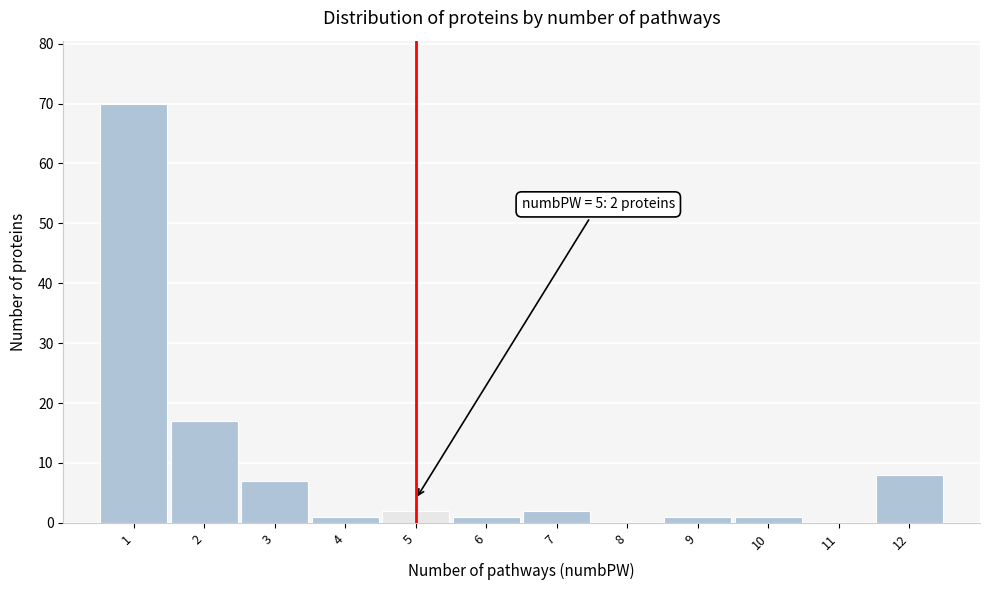

Over which range of the x-axis is the bar tallest?

0.5 to 1.5